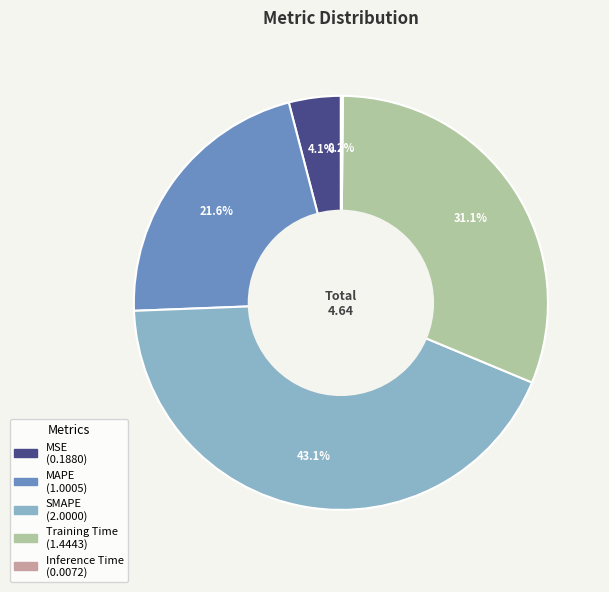

The Training Time slice represents 40% of the pie. True or false?

False